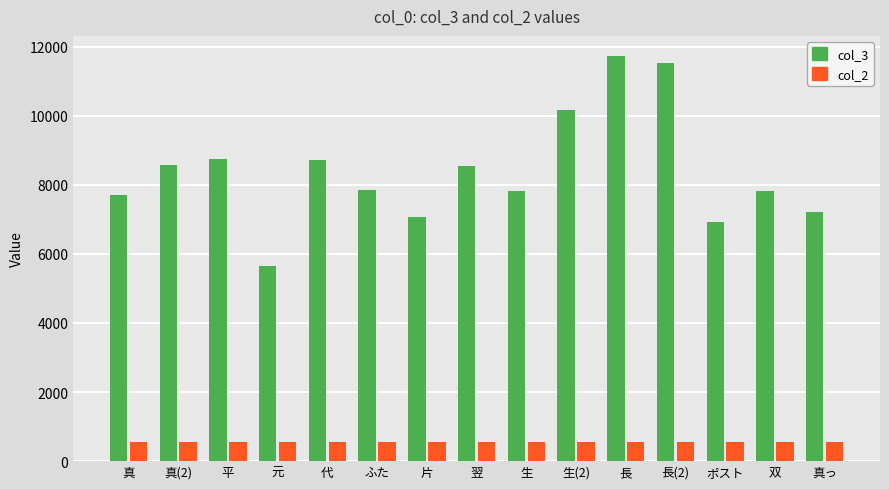

How many data points in col_3 are less than 7856?

7